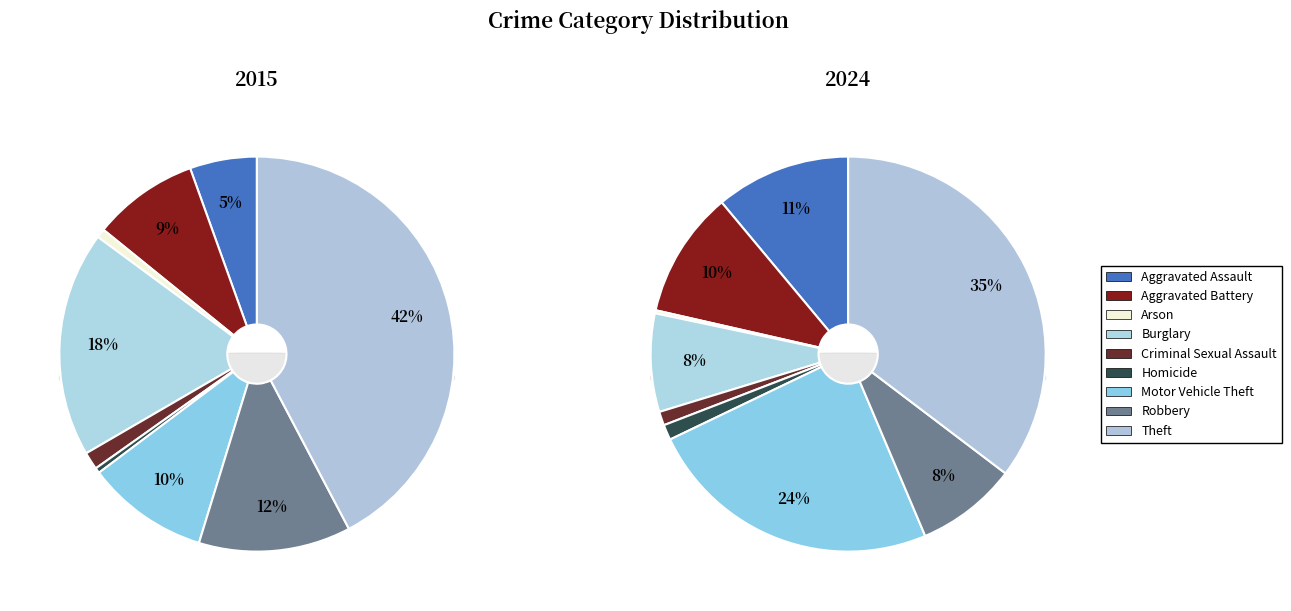

Is it true that 7 is 8% of the pie?

True